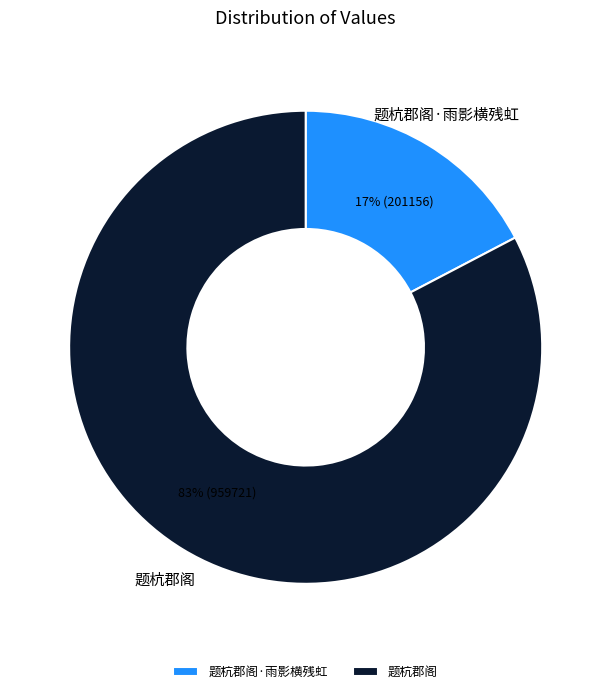

Is 题杭郡阁 the majority of the pie?

Yes